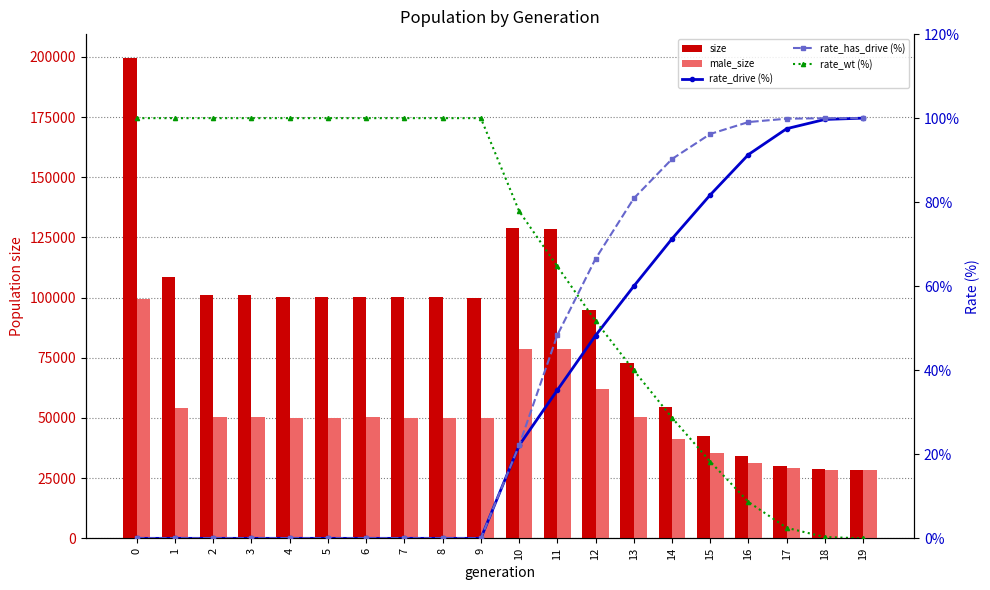

At which label is male_size closest to 64049?

12